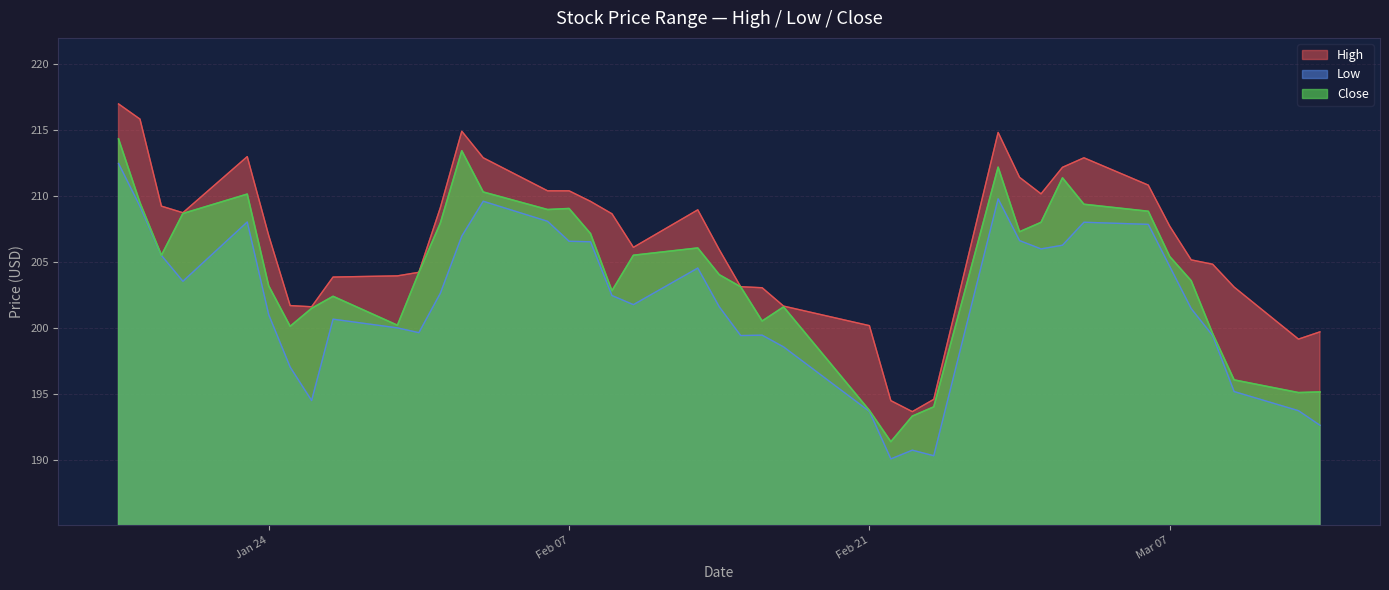

What is the total value across all series at 2023-02-17?

601.8